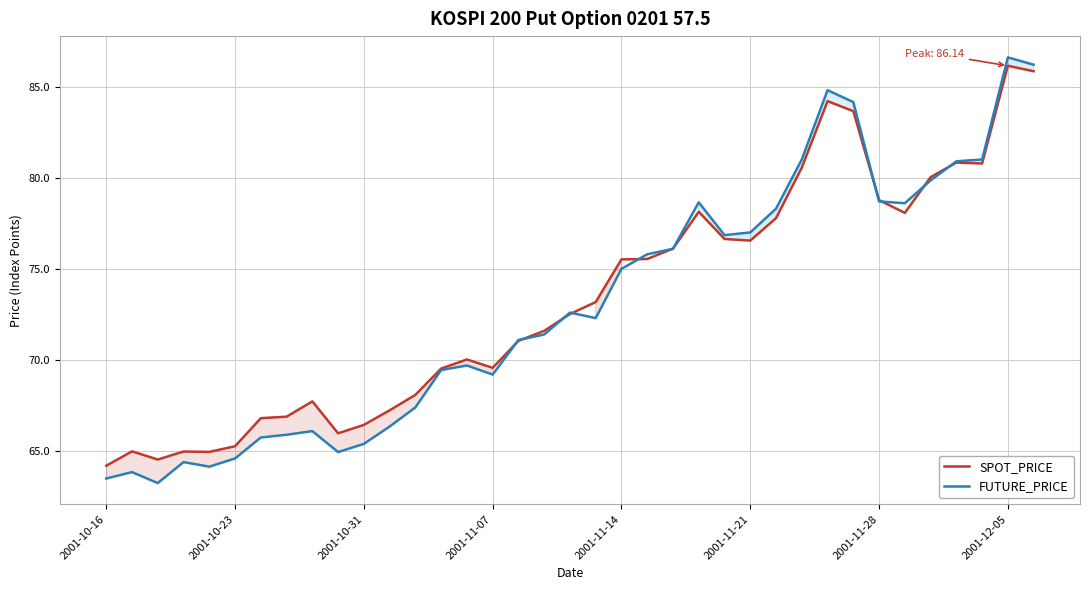

After their last crossing, which series has the higher values: SPOT_PRICE or FUTURE_PRICE?

FUTURE_PRICE